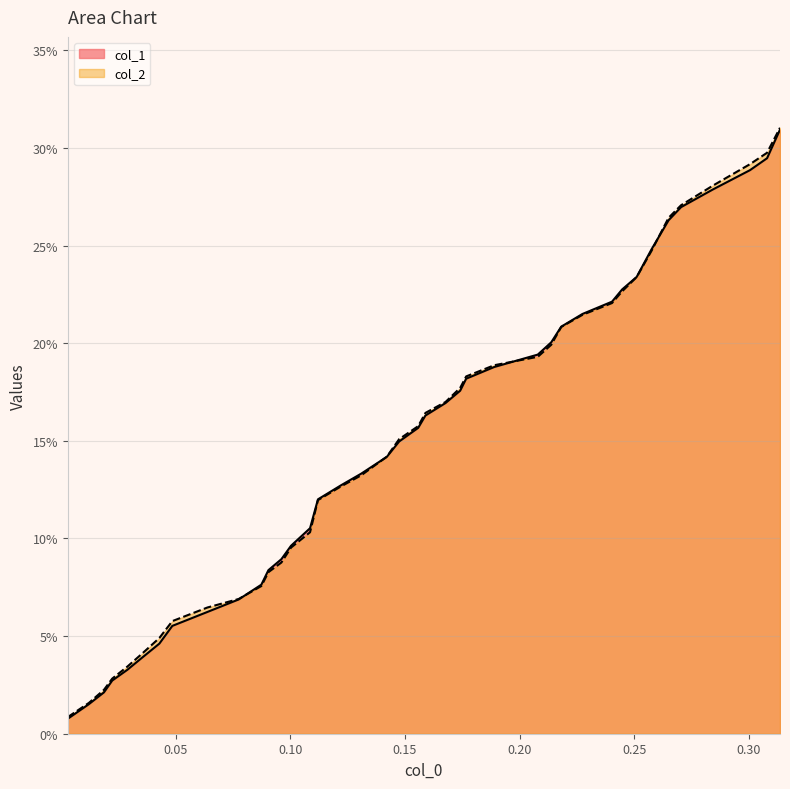

What is the value of the col_1 point at the 34th from the left?

0.2